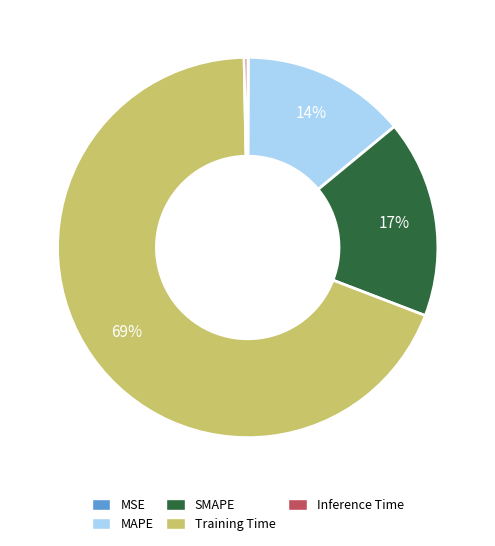

To the nearest percent, what is the average slice percentage?

20%